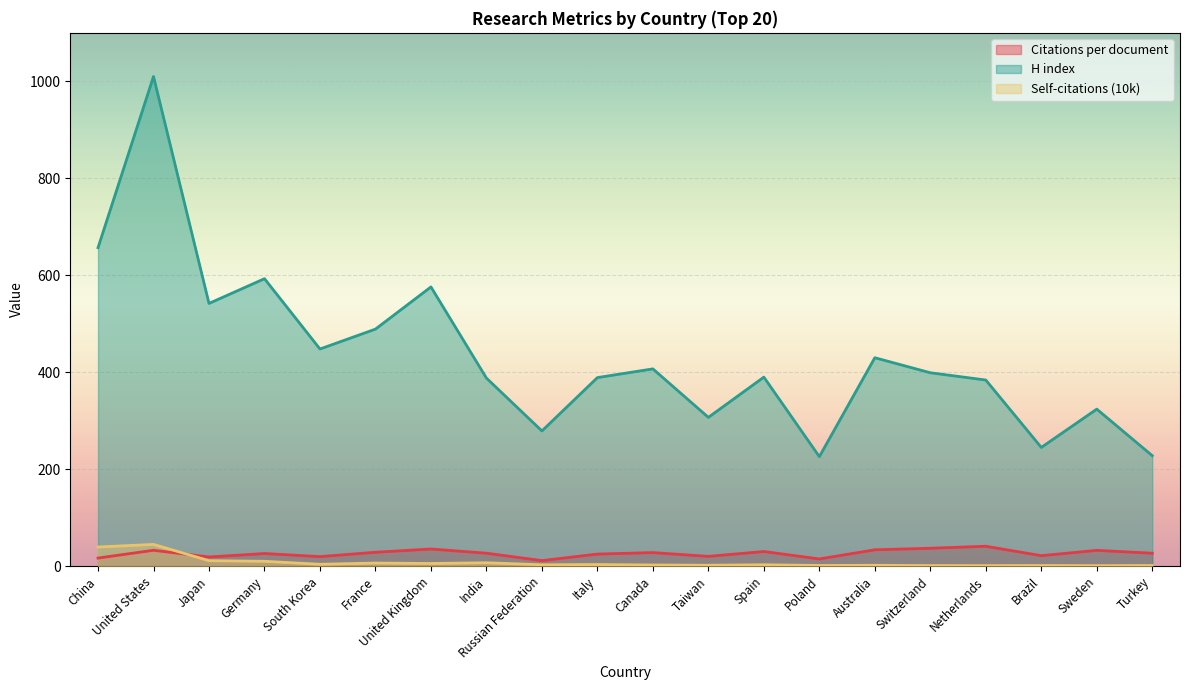

Read the Citations per document value at Spain.

30.3